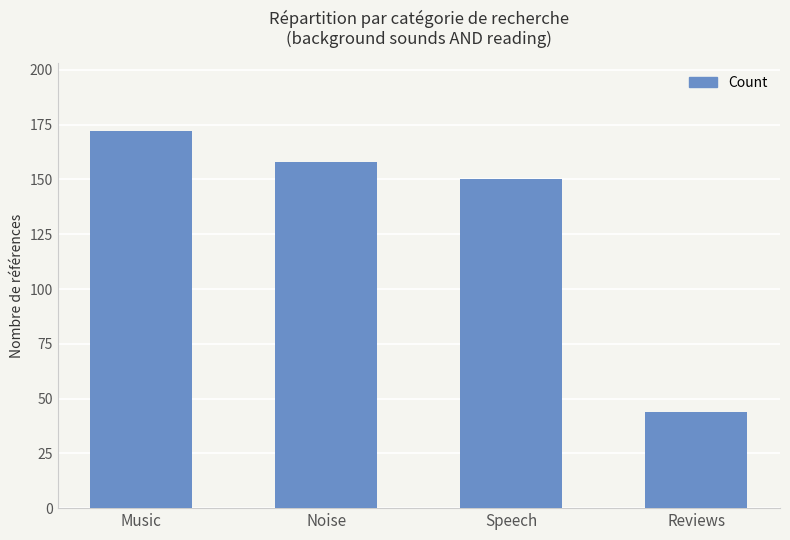

Which label corresponds to the smallest value in the chart?

Reviews